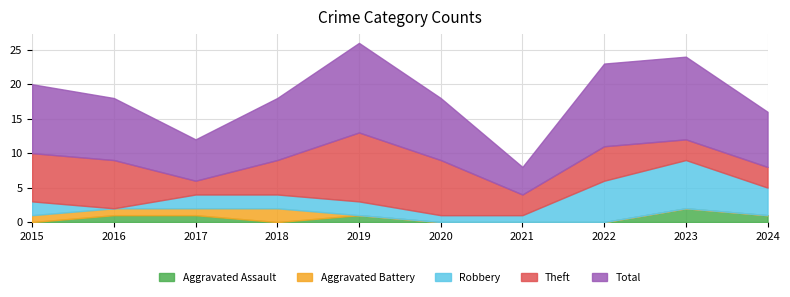

How many data points in Aggravated Battery are above 0?

4